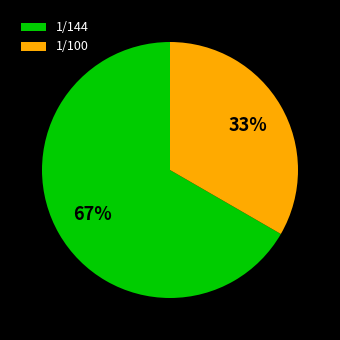

To the nearest percent, what is the combined percentage of 1/144 and 1/100?

100%